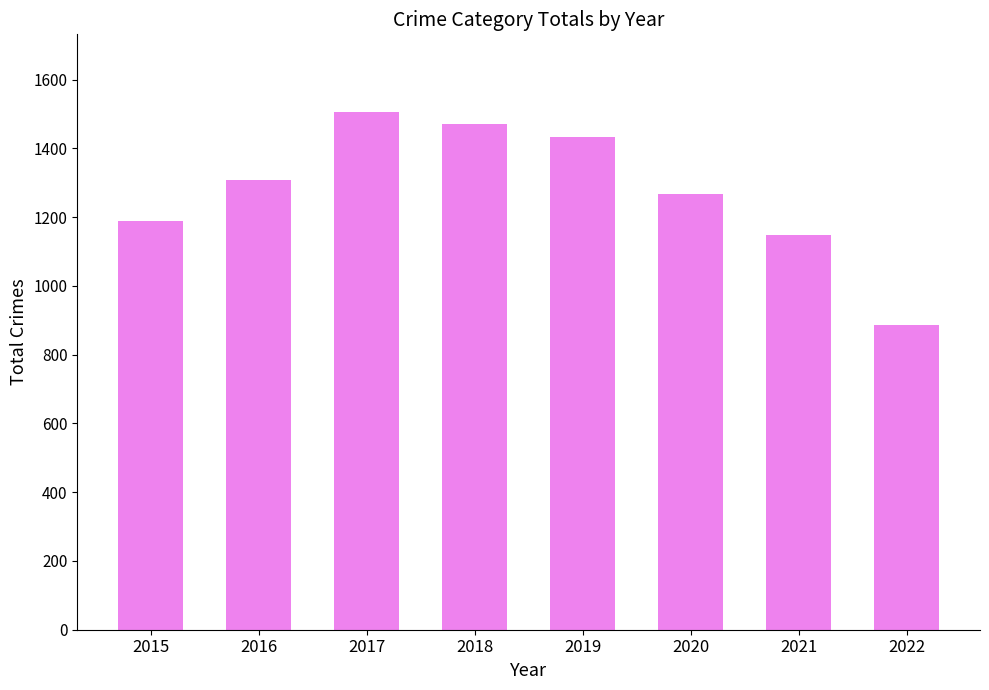

How many bars are there in total?

8